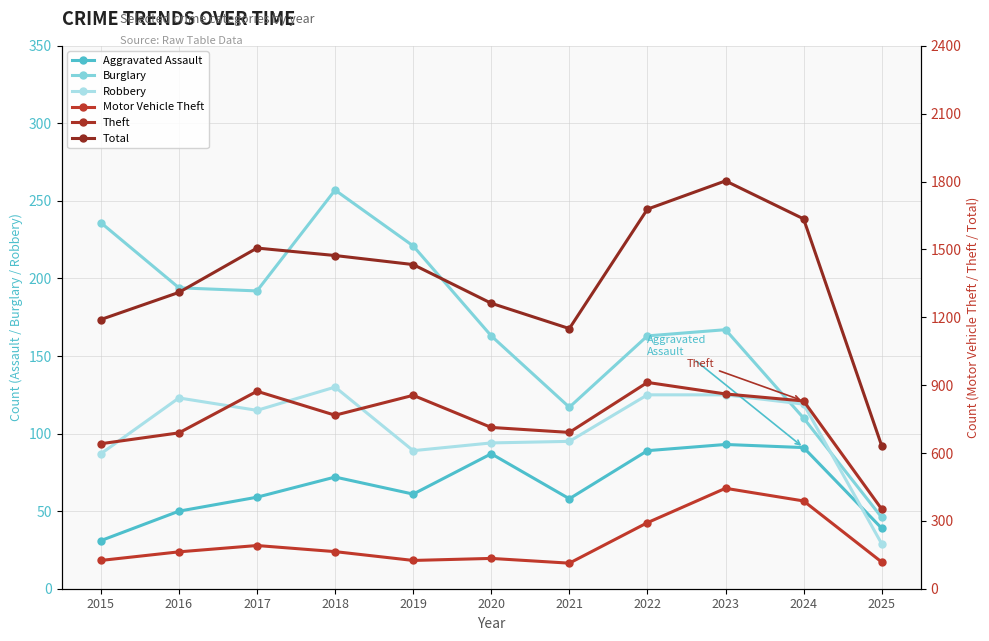

What is the minimum value shown in the chart?

29